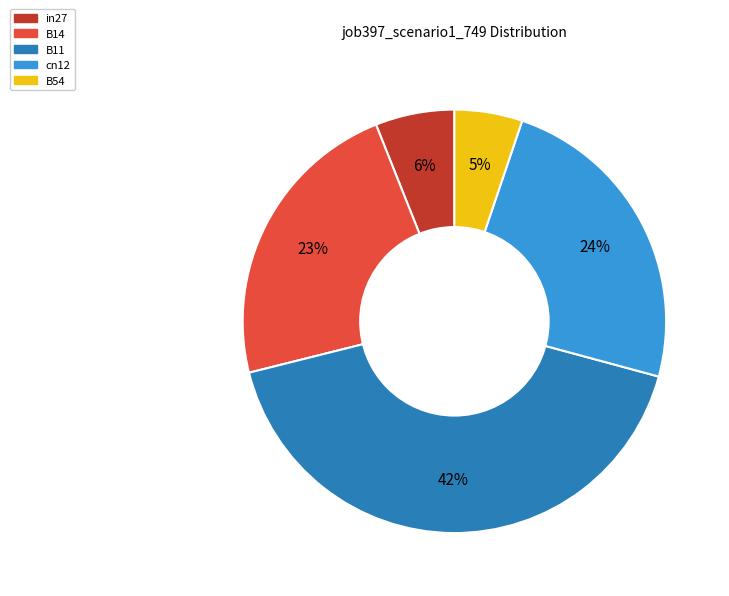

Do in27 and B14 together represent more than half of the pie?

No